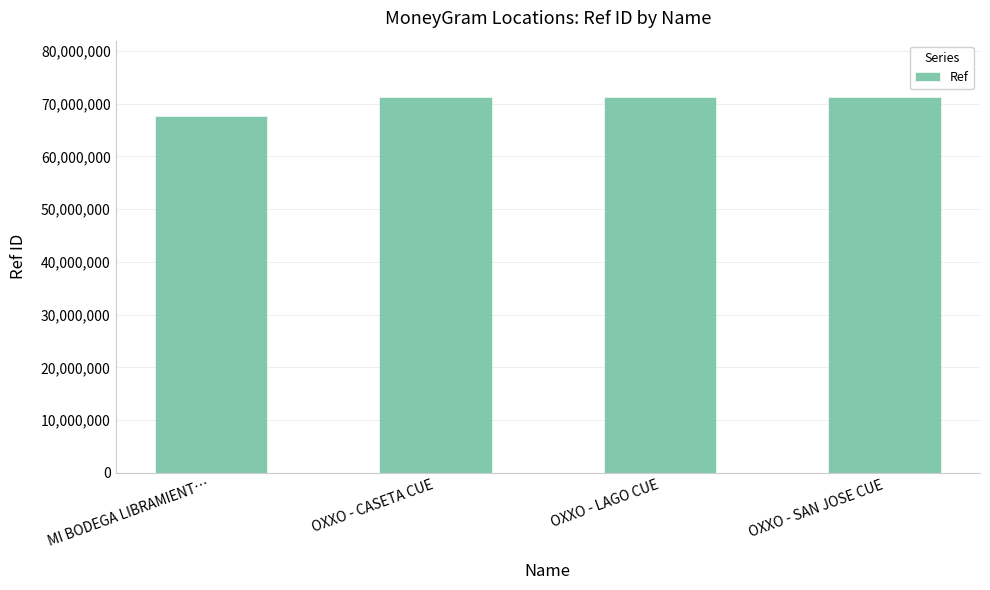

What is the smallest value displayed?

67713709